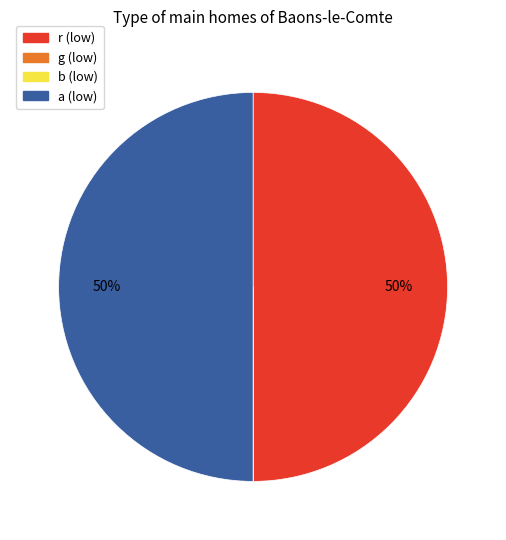

To the nearest percent, what is the average slice percentage?

25%